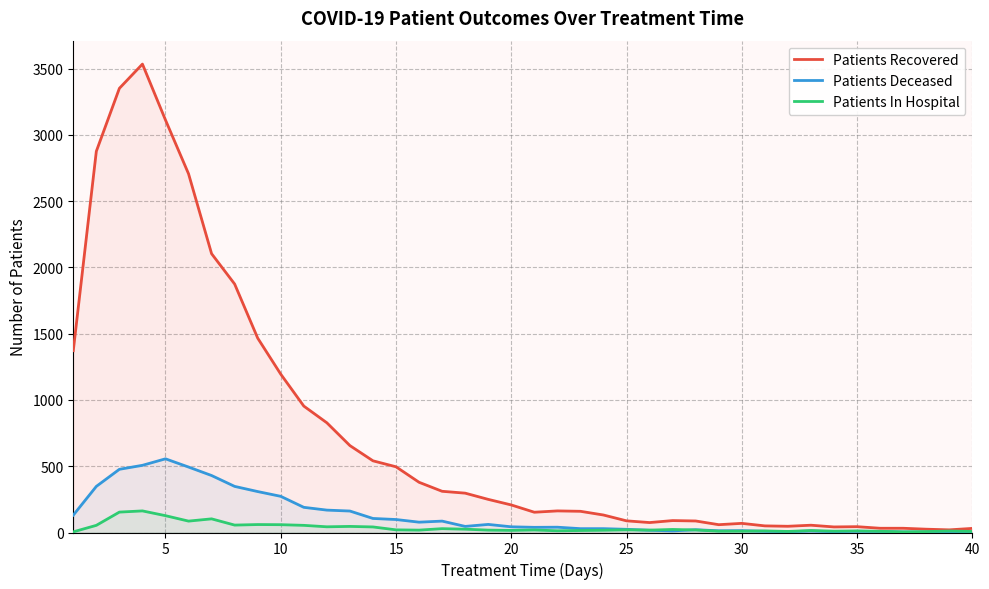

True or false: Patients In Hospital and Patients Deceased cross at least once.

True